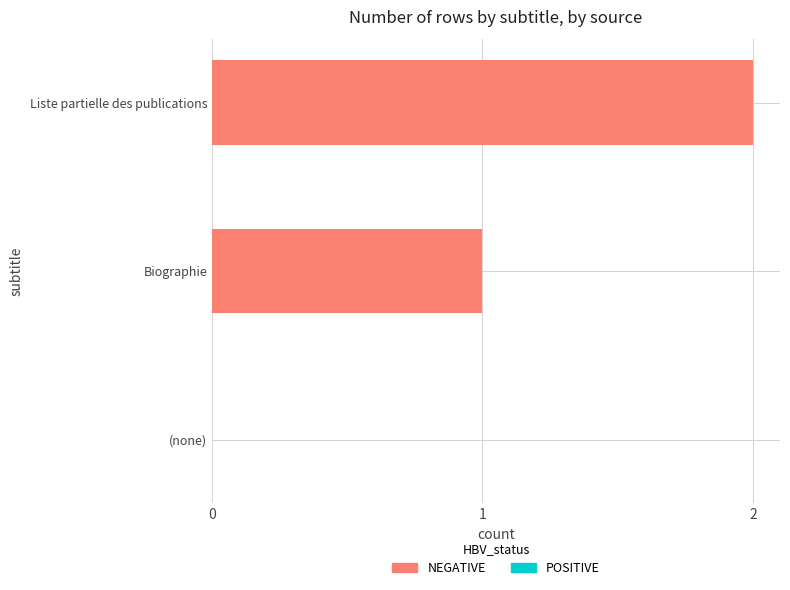

The value at (none) is 0. True or false?

True